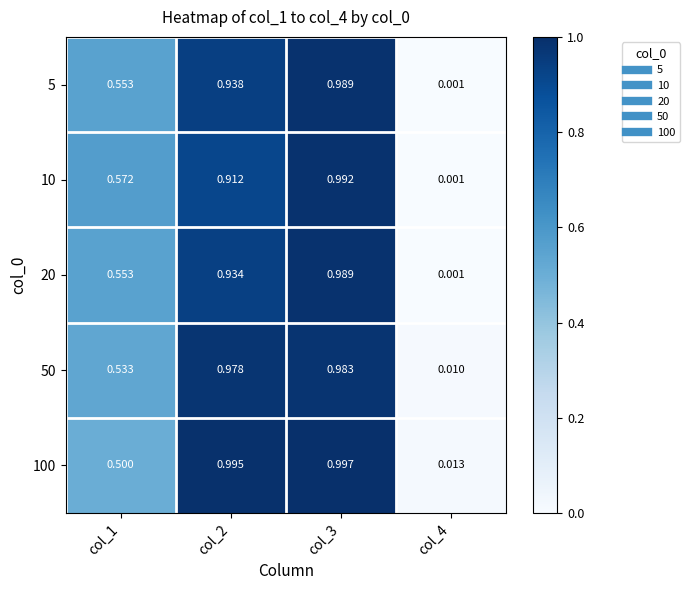

What is the total value across all series at col_3?

5.0